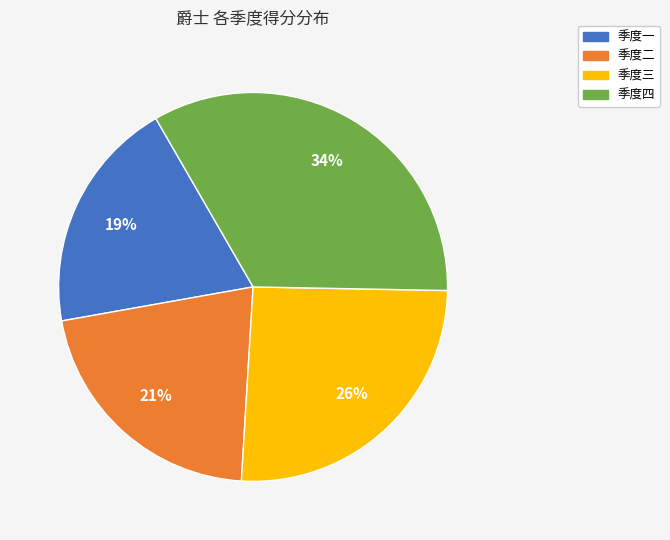

To the nearest percent, what is the average slice percentage?

25%